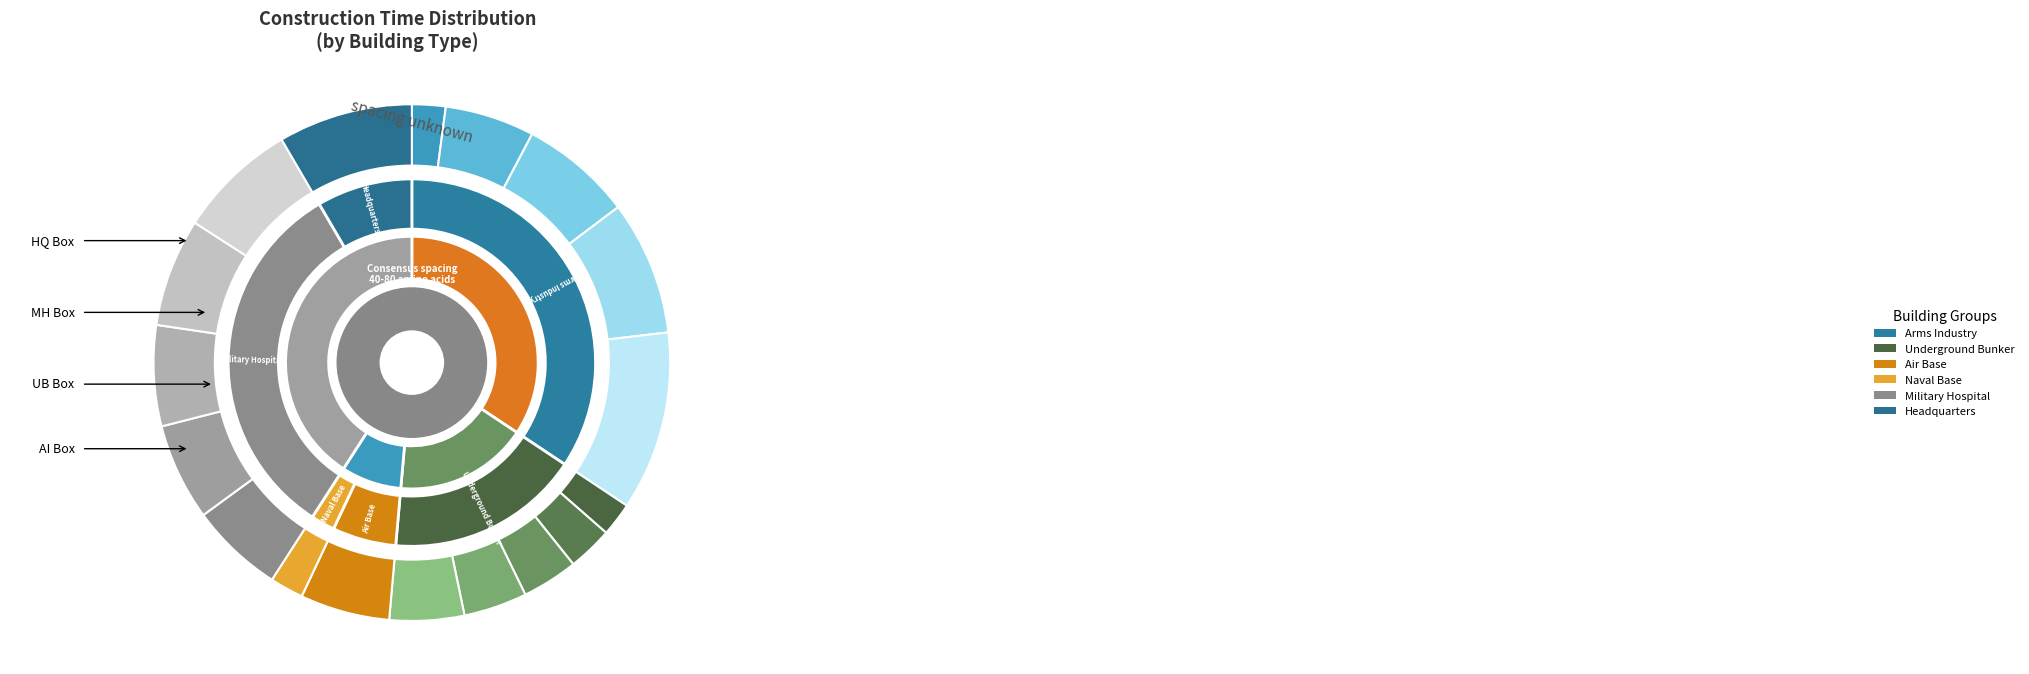

The Naval Base slice represents 8% of the pie. True or false?

False